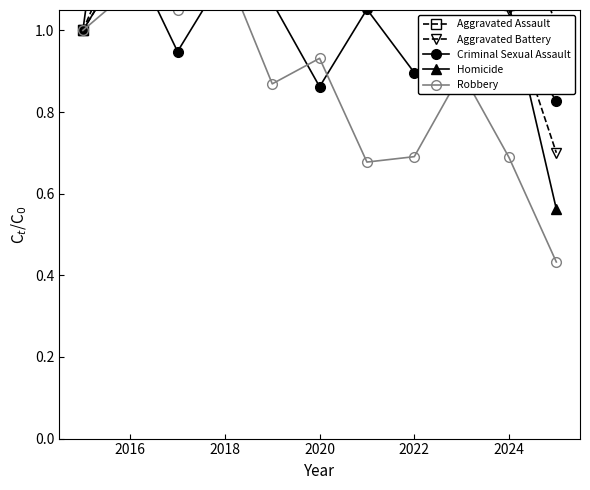

After their last crossing, which series has the higher values: Aggravated Battery or Homicide?

Aggravated Battery